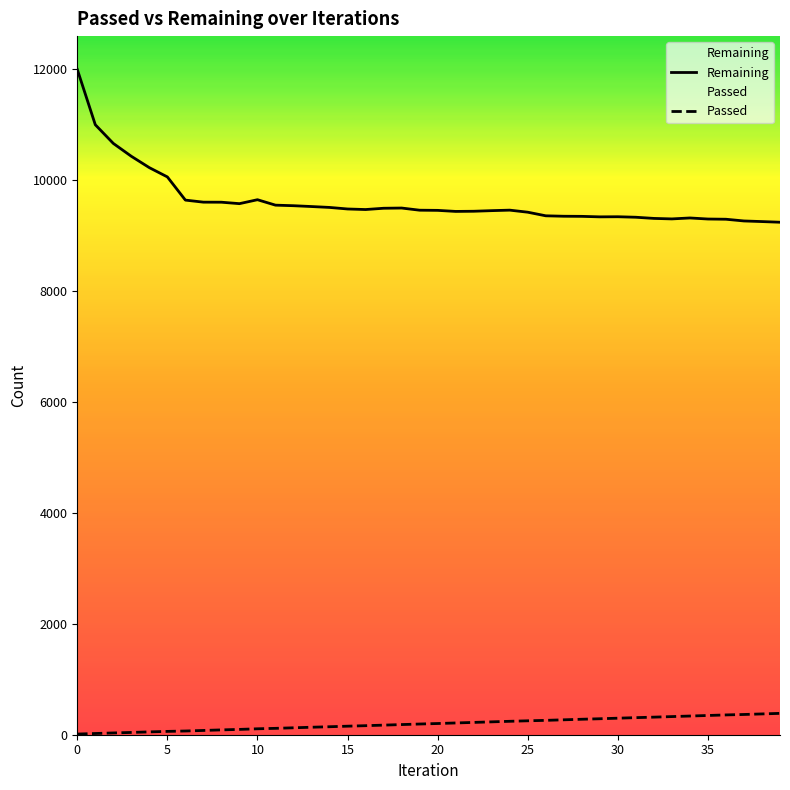

How many lines are shown in the chart?

2